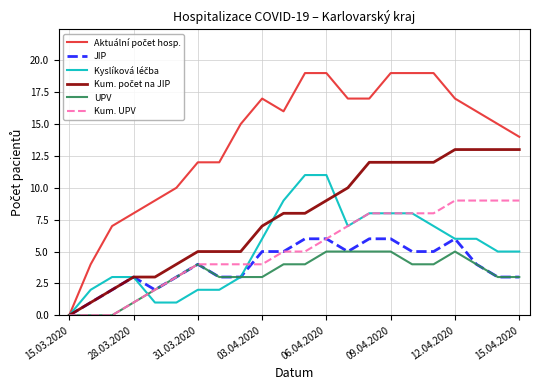

What is the highest value of the Kum. UPV series?

9